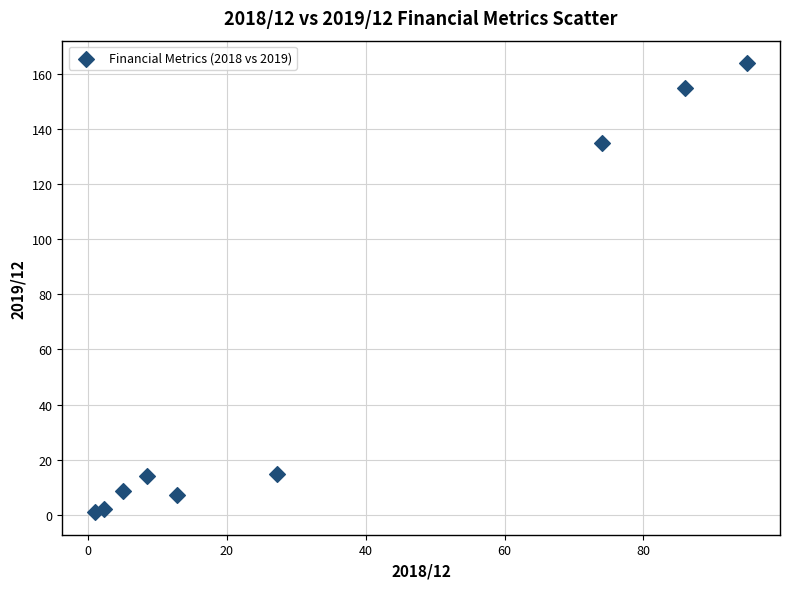

What Y value in the scatter plot is closest to 82?

135.0